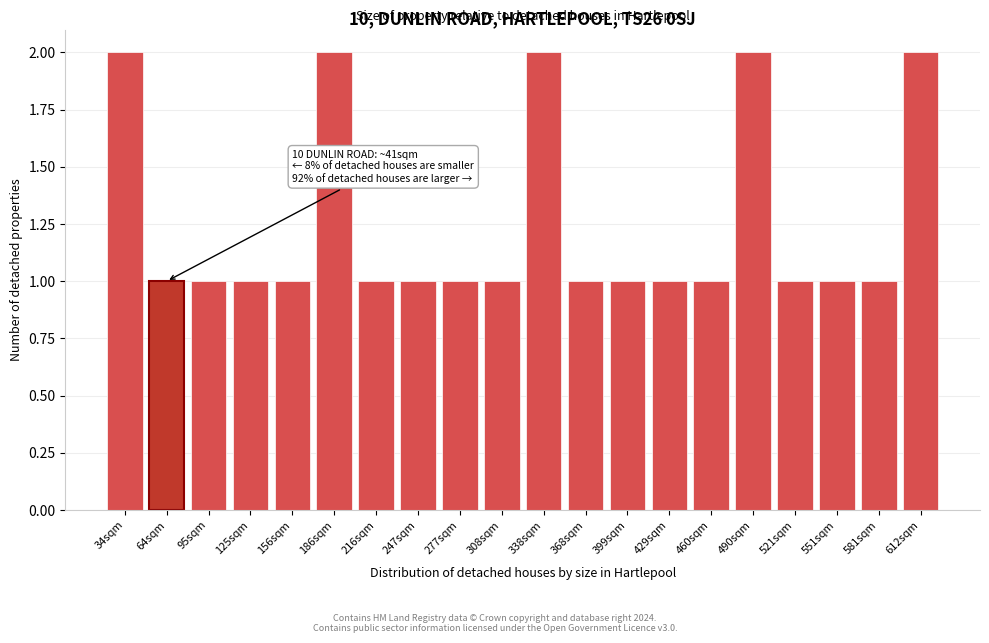

Reading right to left, what are all the values shown in this chart?

2	1	1	1	2	1	1	1	1	2	1	1	1	1	2	1	1	1	1	2